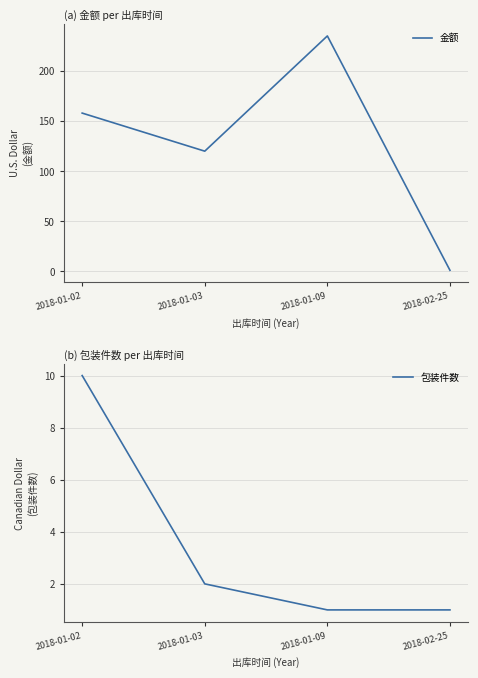

Count the 金额 values in the range 120 to 235.

3